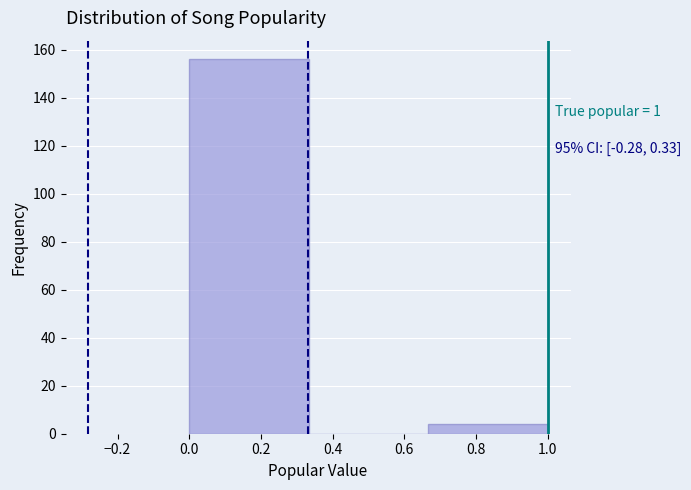

Over which range of the x-axis is the bar tallest?

0.00 to 0.34